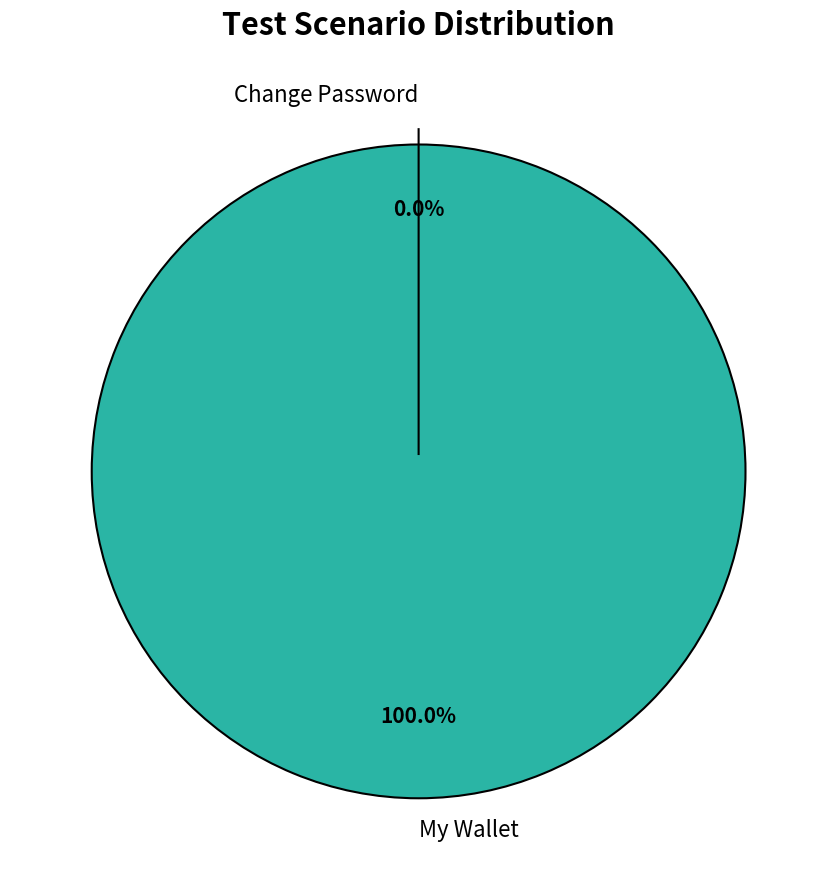

Rank the categories by value from lowest to highest.

Change Password, My Wallet